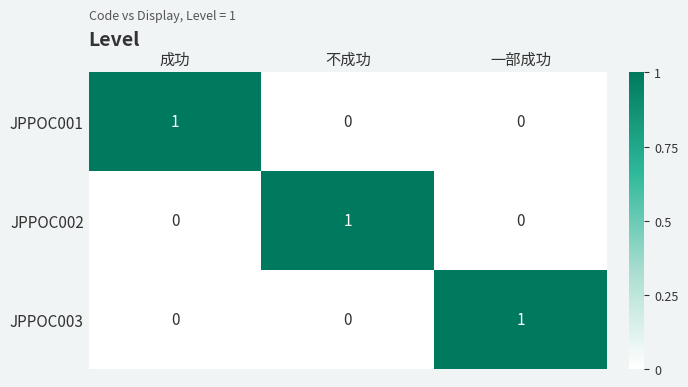

At how many categories does at least one series exceed 0?

3